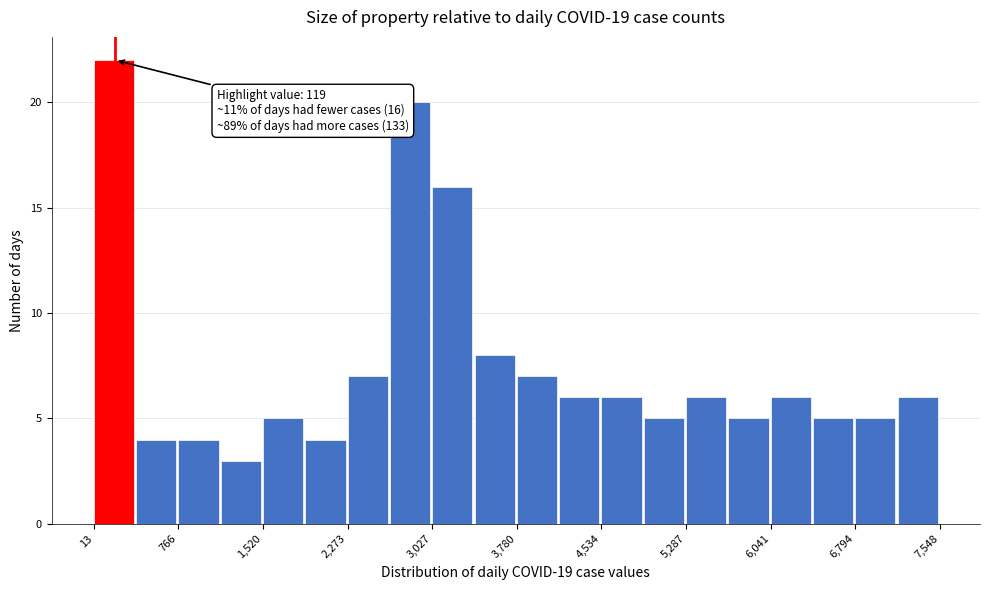

Around what value on the x-axis is the tallest bar? Give the approximate position of its centre, as read against the axis.

200